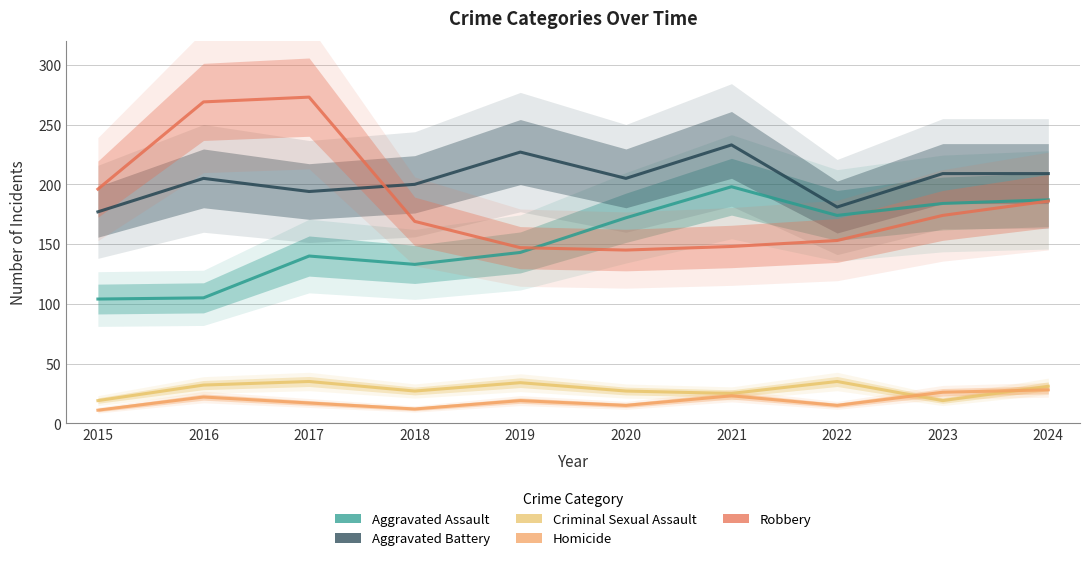

Where is the first local maximum for Homicide?

2016